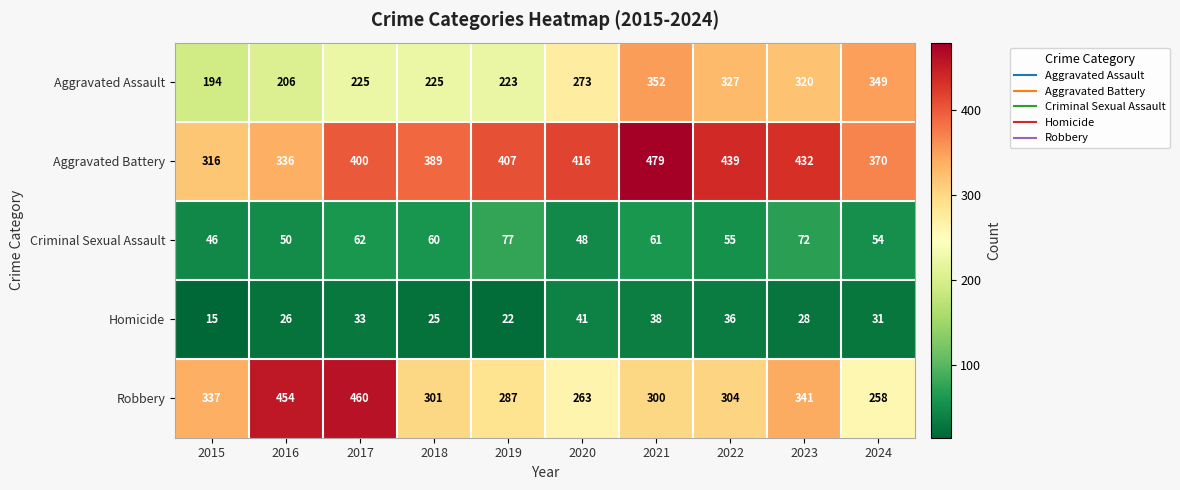

Which series changed the most between 2016 and 2021?

Robbery